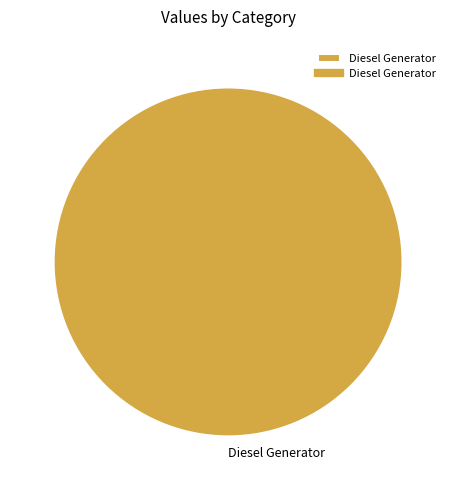

Rank the categories by value from lowest to highest.

Diesel Generator